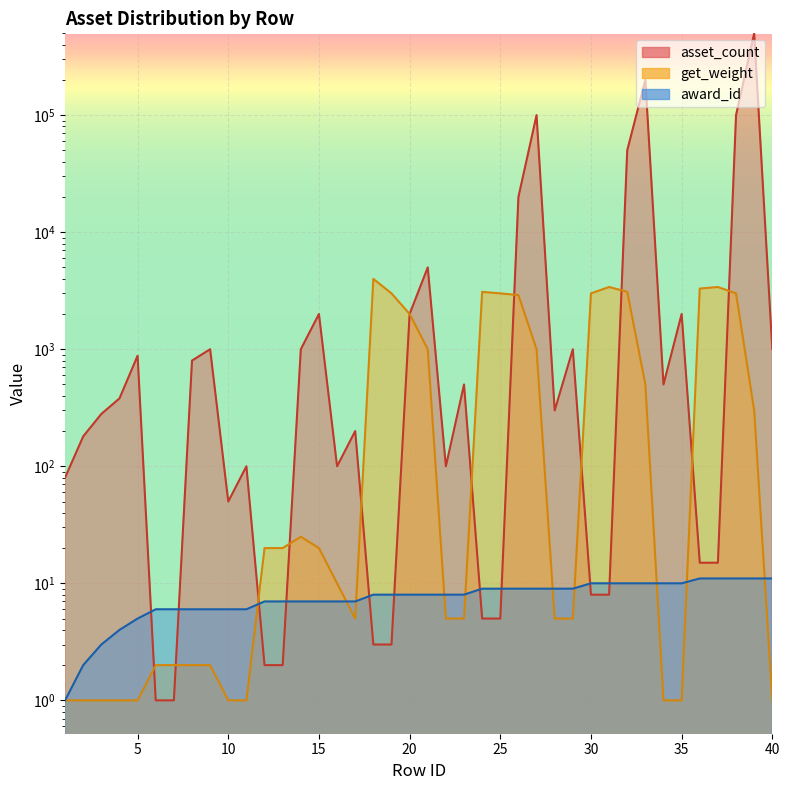

At which category is the sum across all series the highest?

39